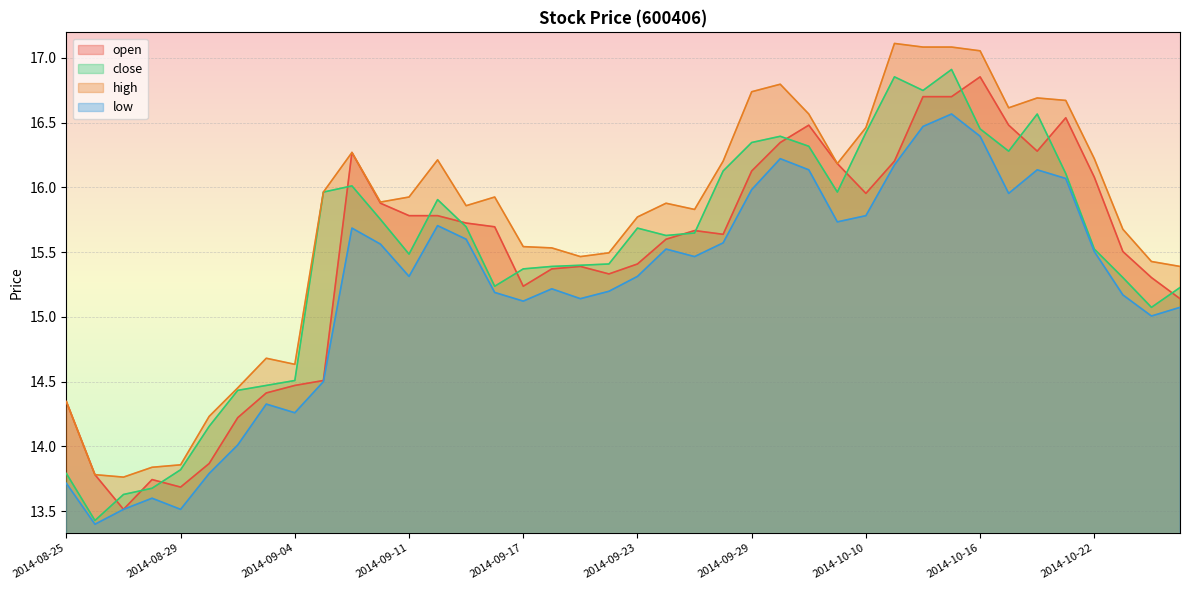

Reading left to right, what are all the values shown in this chart?

open: 2014-08-25=14.3	2014-08-26=13.8	2014-08-27=13.5	2014-08-28=13.7	2014-08-29=13.7	2014-09-01=13.9	2014-09-02=14.2	2014-09-03=14.4	2014-09-04=14.5	2014-09-05=14.5	2014-09-09=16.3	2014-09-10=15.9	2014-09-11=15.8	2014-09-12=15.8	2014-09-15=15.7	2014-09-16=15.7	2014-09-17=15.2	2014-09-18=15.4	2014-09-19=15.4	2014-09-22=15.3	2014-09-23=15.4	2014-09-24=15.6	2014-09-25=15.7	2014-09-26=15.6	2014-09-29=16.1	2014-09-30=16.3	2014-10-08=16.5	2014-10-09=16.2	2014-10-10=16.0	2014-10-13=16.2	2014-10-14=16.7	2014-10-15=16.7	2014-10-16=16.9	2014-10-17=16.5	2014-10-20=16.3	2014-10-21=16.5	2014-10-22=16.1	2014-10-23=15.5	2014-10-24=15.3	2014-10-27=15.1
close: 2014-08-25=13.8	2014-08-26=13.4	2014-08-27=13.6	2014-08-28=13.7	2014-08-29=13.8	2014-09-01=14.2	2014-09-02=14.4	2014-09-03=14.5	2014-09-04=14.5	2014-09-05=16.0	2014-09-09=16.0	2014-09-10=15.8	2014-09-11=15.5	2014-09-12=15.9	2014-09-15=15.7	2014-09-16=15.2	2014-09-17=15.4	2014-09-18=15.4	2014-09-19=15.4	2014-09-22=15.4	2014-09-23=15.7	2014-09-24=15.6	2014-09-25=15.6	2014-09-26=16.1	2014-09-29=16.3	2014-09-30=16.4	2014-10-08=16.3	2014-10-09=16.0	2014-10-10=16.4	2014-10-13=16.9	2014-10-14=16.7	2014-10-15=16.9	2014-10-16=16.5	2014-10-17=16.3	2014-10-20=16.6	2014-10-21=16.1	2014-10-22=15.5	2014-10-23=15.3	2014-10-24=15.1	2014-10-27=15.2
high: 2014-08-25=14.3	2014-08-26=13.8	2014-08-27=13.8	2014-08-28=13.8	2014-08-29=13.9	2014-09-01=14.2	2014-09-02=14.5	2014-09-03=14.7	2014-09-04=14.6	2014-09-05=16.0	2014-09-09=16.3	2014-09-10=15.9	2014-09-11=15.9	2014-09-12=16.2	2014-09-15=15.9	2014-09-16=15.9	2014-09-17=15.5	2014-09-18=15.5	2014-09-19=15.5	2014-09-22=15.5	2014-09-23=15.8	2014-09-24=15.9	2014-09-25=15.8	2014-09-26=16.2	2014-09-29=16.7	2014-09-30=16.8	2014-10-08=16.6	2014-10-09=16.2	2014-10-10=16.5	2014-10-13=17.1	2014-10-14=17.1	2014-10-15=17.1	2014-10-16=17.1	2014-10-17=16.6	2014-10-20=16.7	2014-10-21=16.7	2014-10-22=16.2	2014-10-23=15.7	2014-10-24=15.4	2014-10-27=15.4
low: 2014-08-25=13.7	2014-08-26=13.4	2014-08-27=13.5	2014-08-28=13.6	2014-08-29=13.5	2014-09-01=13.8	2014-09-02=14.0	2014-09-03=14.3	2014-09-04=14.3	2014-09-05=14.5	2014-09-09=15.7	2014-09-10=15.6	2014-09-11=15.3	2014-09-12=15.7	2014-09-15=15.6	2014-09-16=15.2	2014-09-17=15.1	2014-09-18=15.2	2014-09-19=15.1	2014-09-22=15.2	2014-09-23=15.3	2014-09-24=15.5	2014-09-25=15.5	2014-09-26=15.6	2014-09-29=16.0	2014-09-30=16.2	2014-10-08=16.1	2014-10-09=15.7	2014-10-10=15.8	2014-10-13=16.2	2014-10-14=16.5	2014-10-15=16.6	2014-10-16=16.4	2014-10-17=16.0	2014-10-20=16.1	2014-10-21=16.1	2014-10-22=15.5	2014-10-23=15.2	2014-10-24=15.0	2014-10-27=15.1